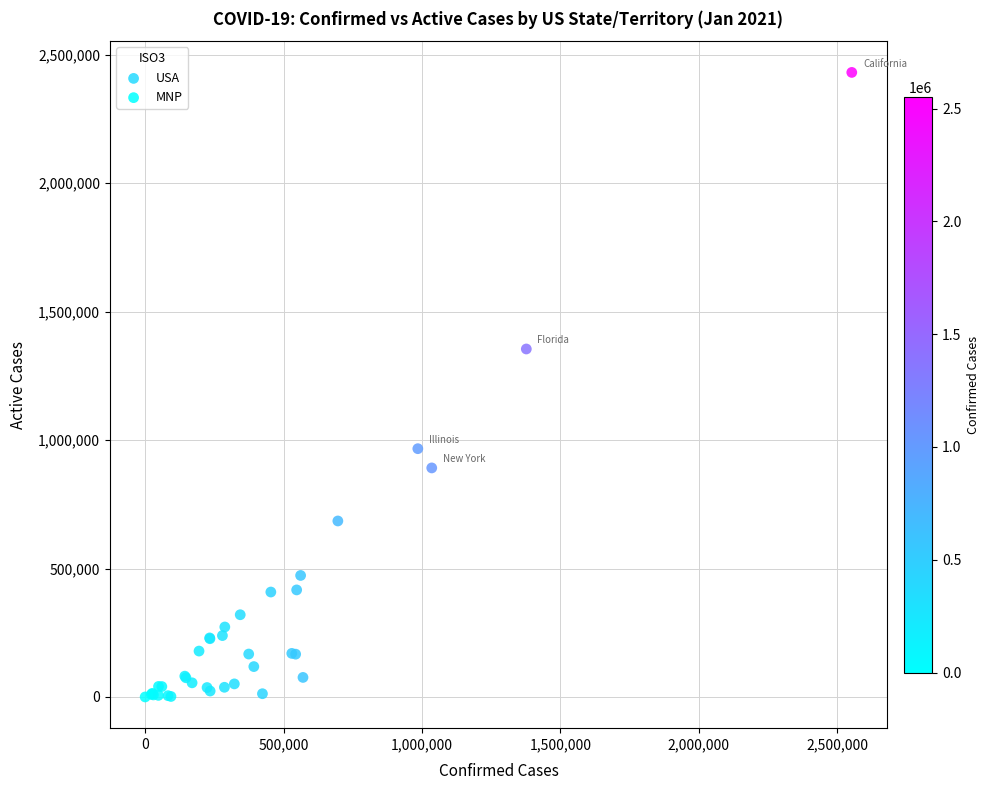

What are all the series names shown in the legend?

MNP, USA